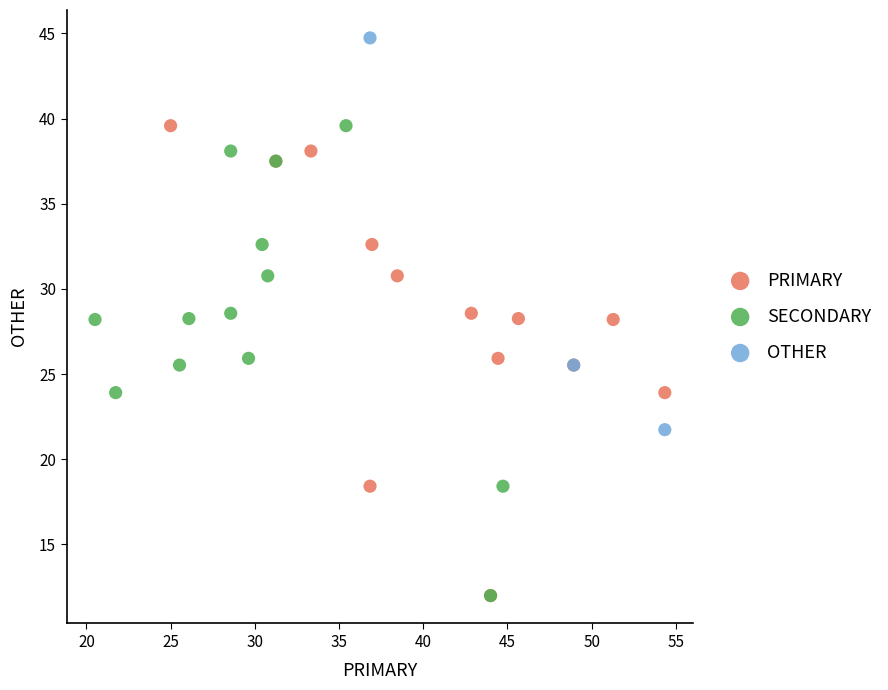

Which series contains the highest Y value?

OTHER